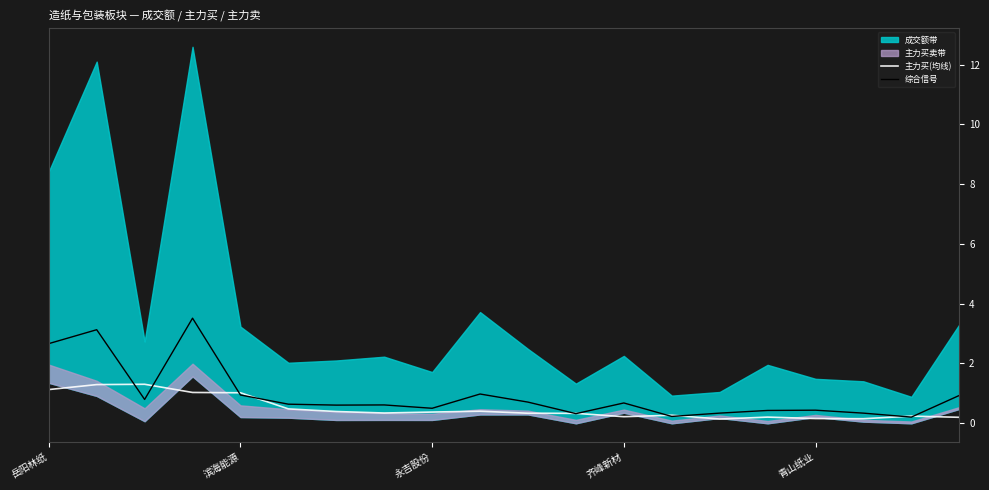

How many times do 综合信号 and 主力买(均线) cross each other?

10